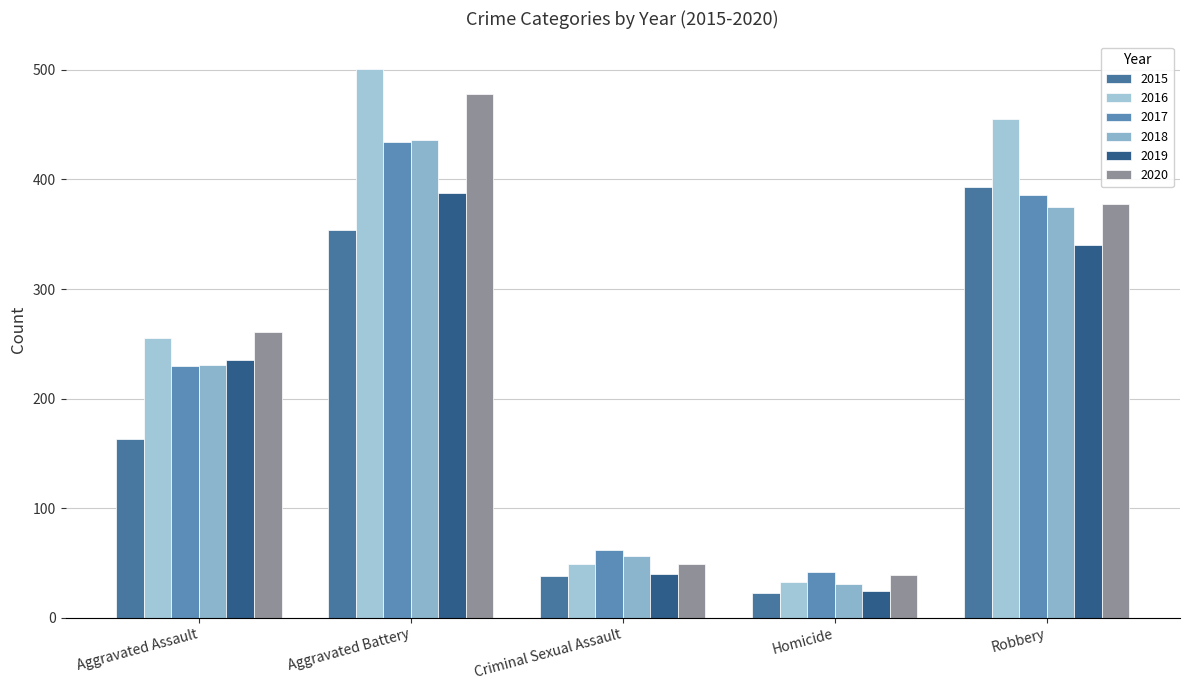

What is the difference between the 2018 values at Robbery and Criminal Sexual Assault?

319